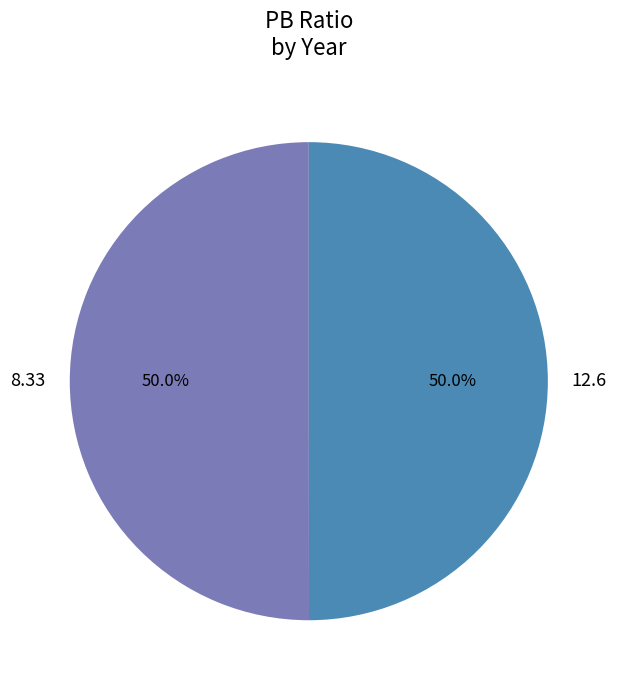

Approximately how many times larger is the value at 12.6 compared to 8.33?

1.0